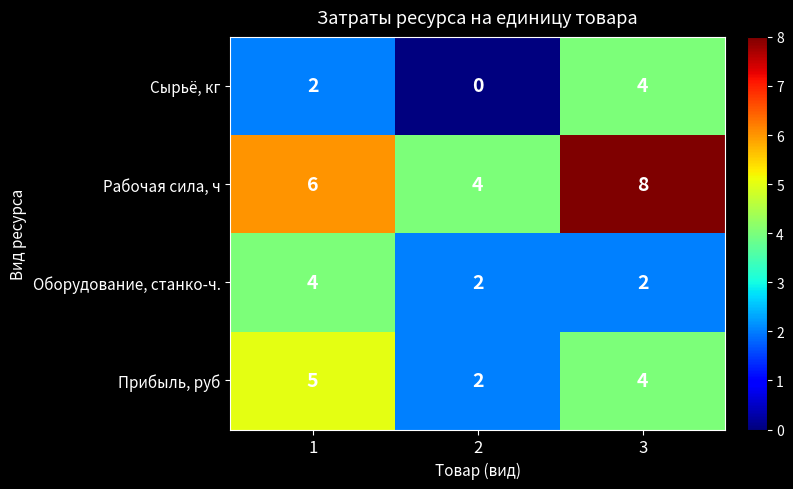

Reading left to right, extract all data points from this chart.

Сырьё, кг: 1=2	2=0	3=4
Рабочая сила, ч: 1=6	2=4	3=8
Оборудование, станко-ч.: 1=4	2=2	3=2
Прибыль, руб: 1=5	2=2	3=4